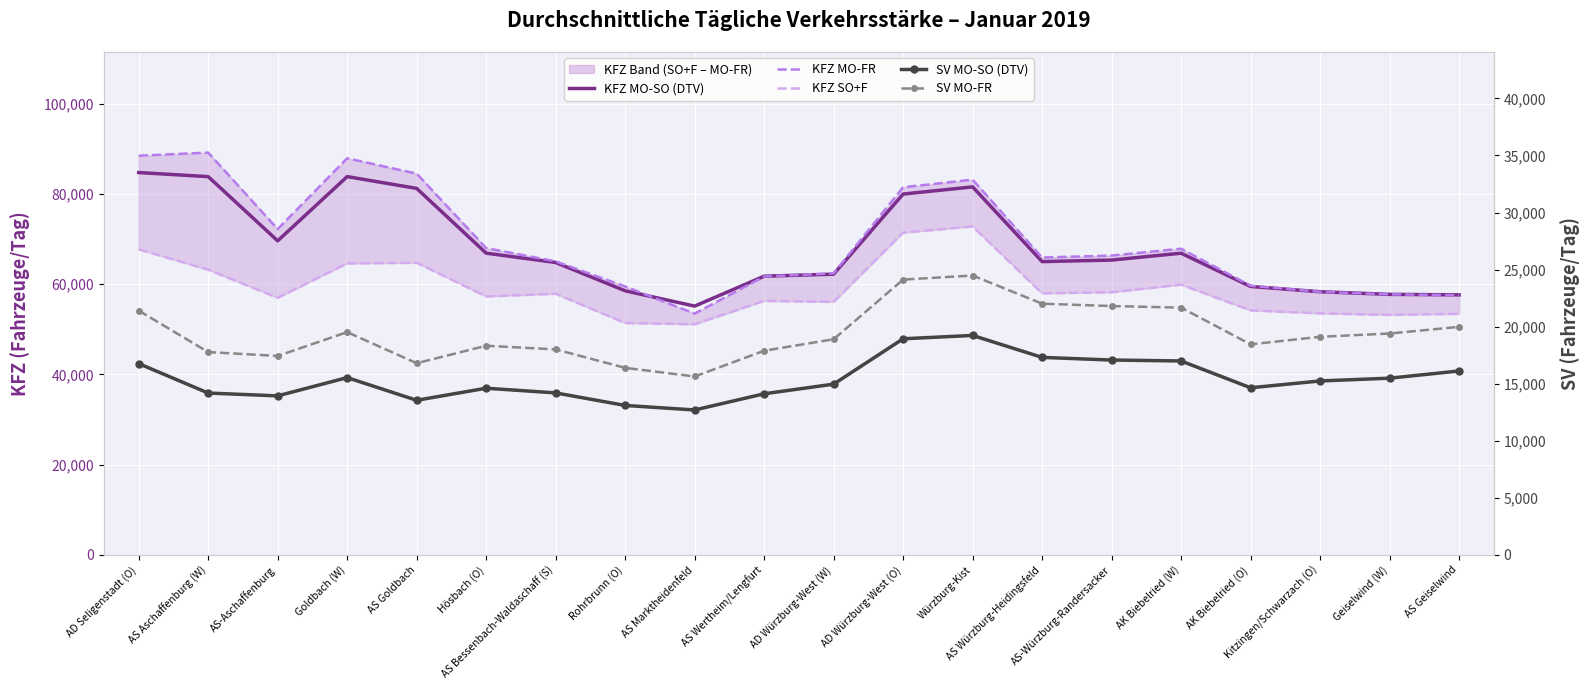

What is the greatest value displayed?

89155